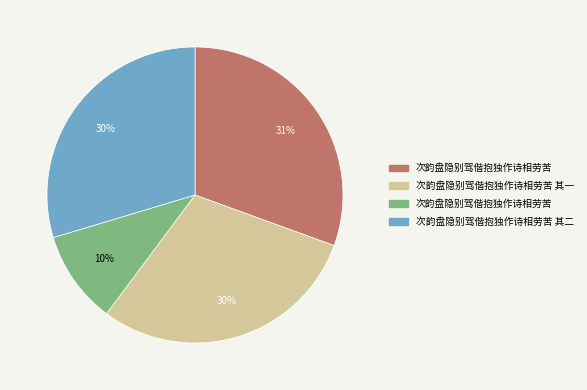

Does any single category account for the majority?

No